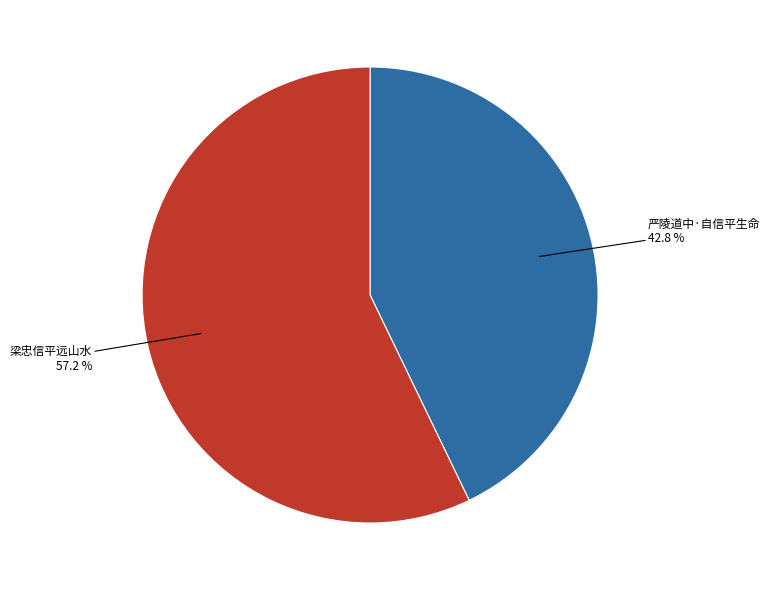

How many slices are in this pie chart?

2